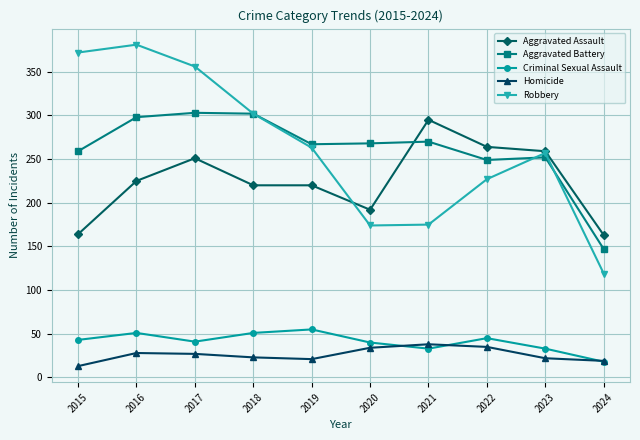

What is the value of the Robbery point at the 4th from the left?

302